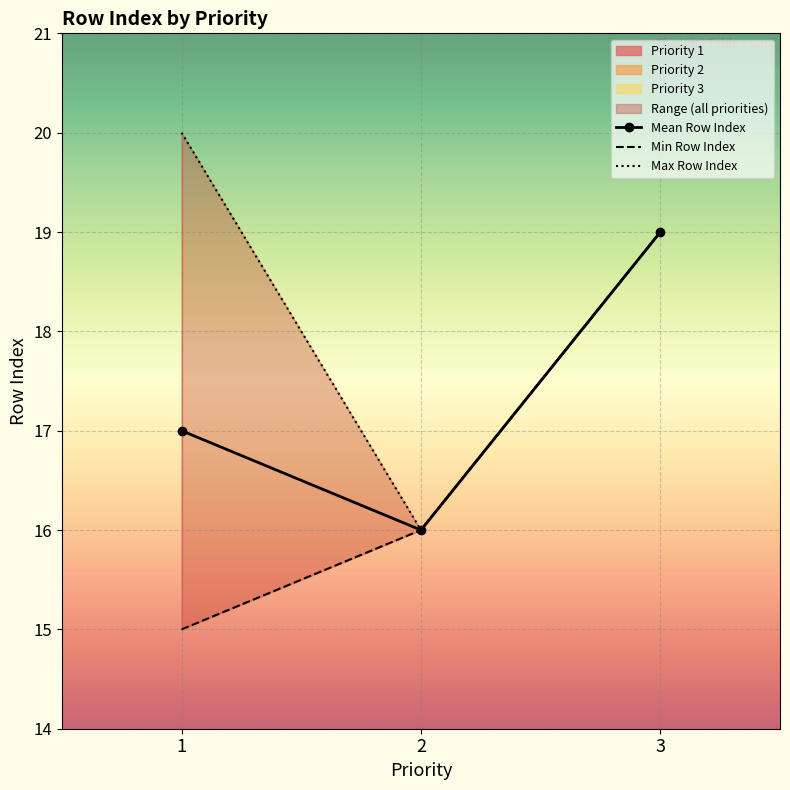

What is the average value of the Max Row Index series?

18